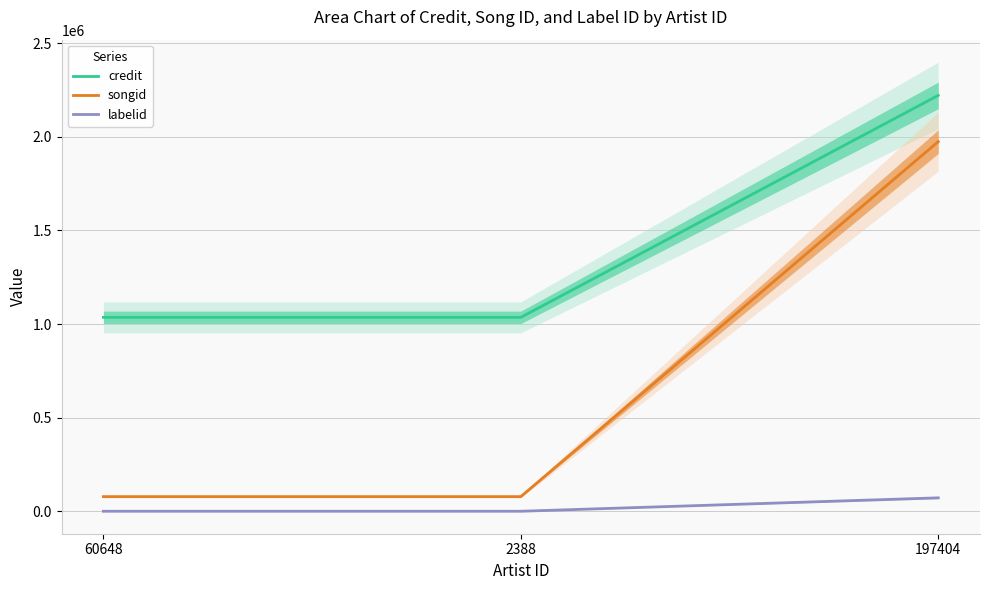

What is the average value of the labelid series?

24119